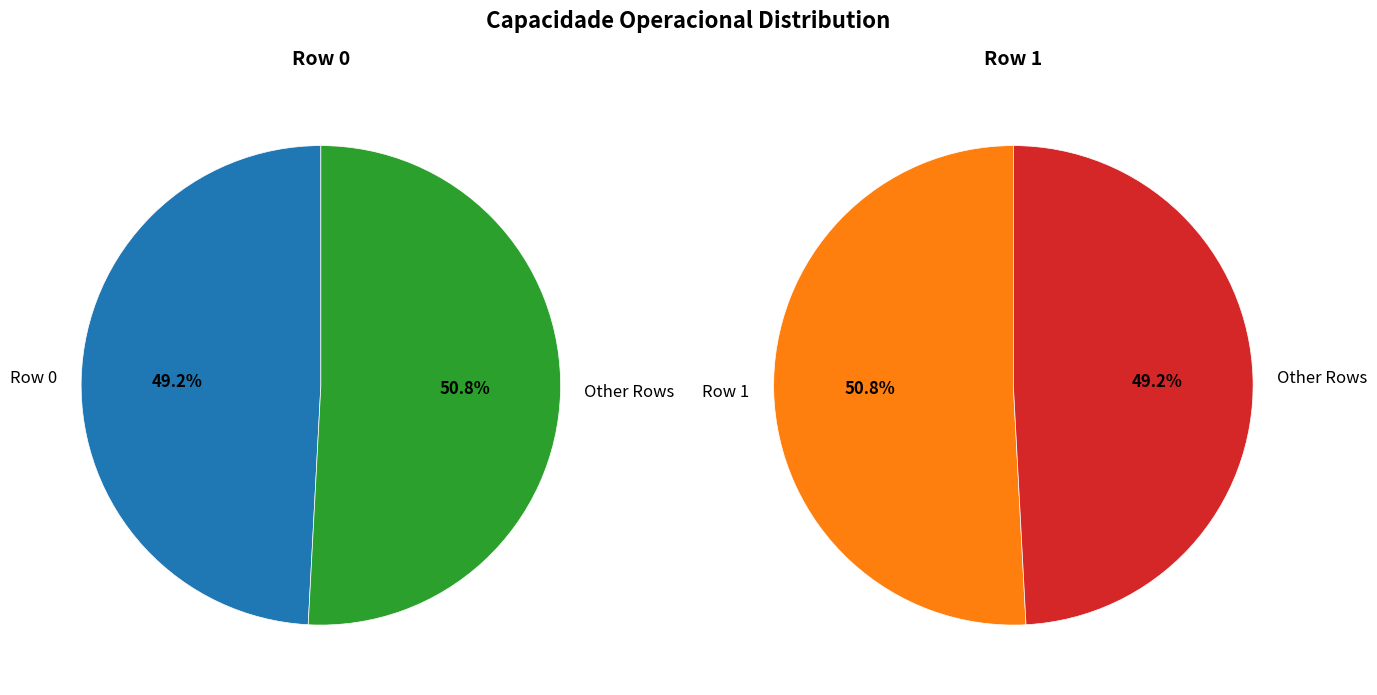

To the nearest percent, what percentage of the pie is 1?

51%